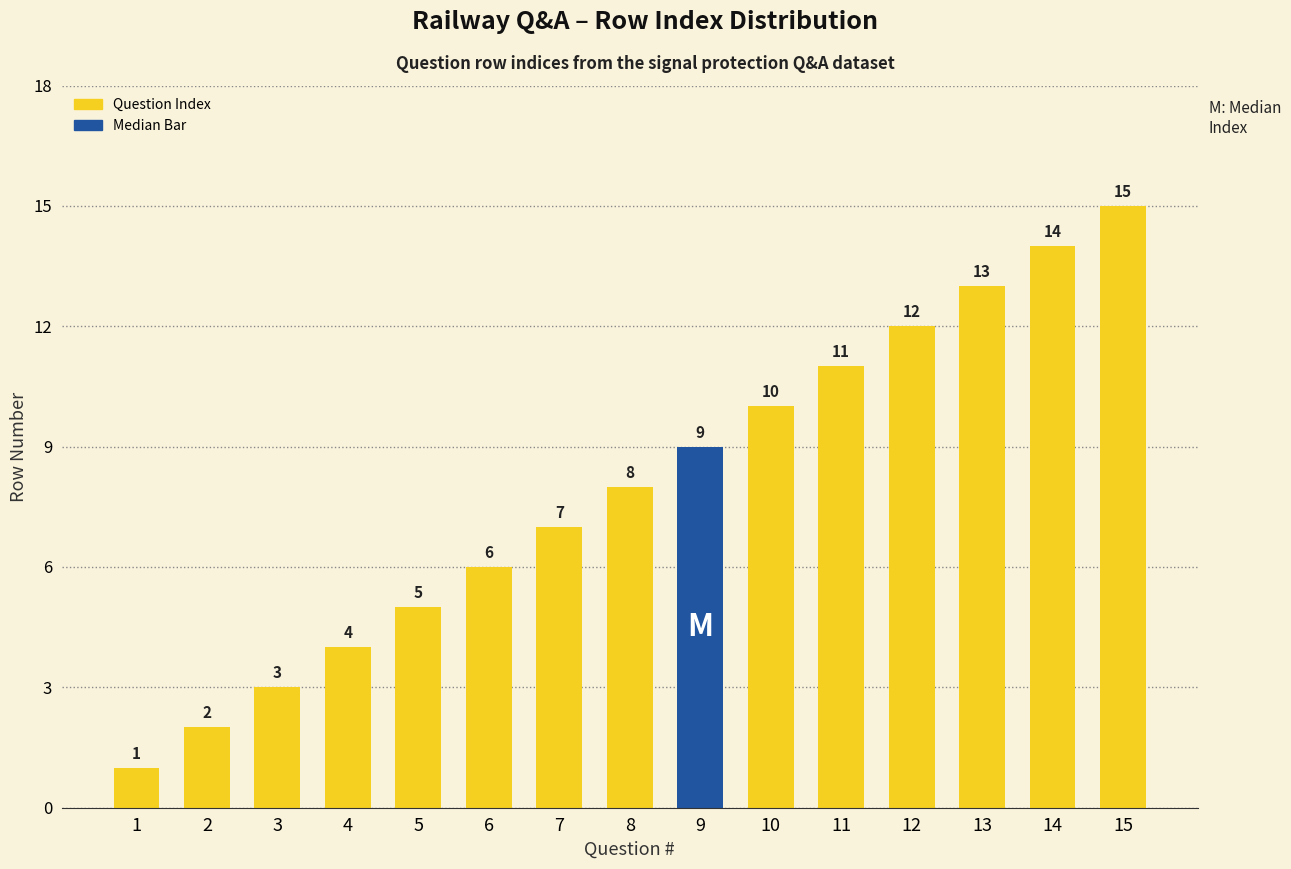

What is the change in value from 9 to 12?

+3